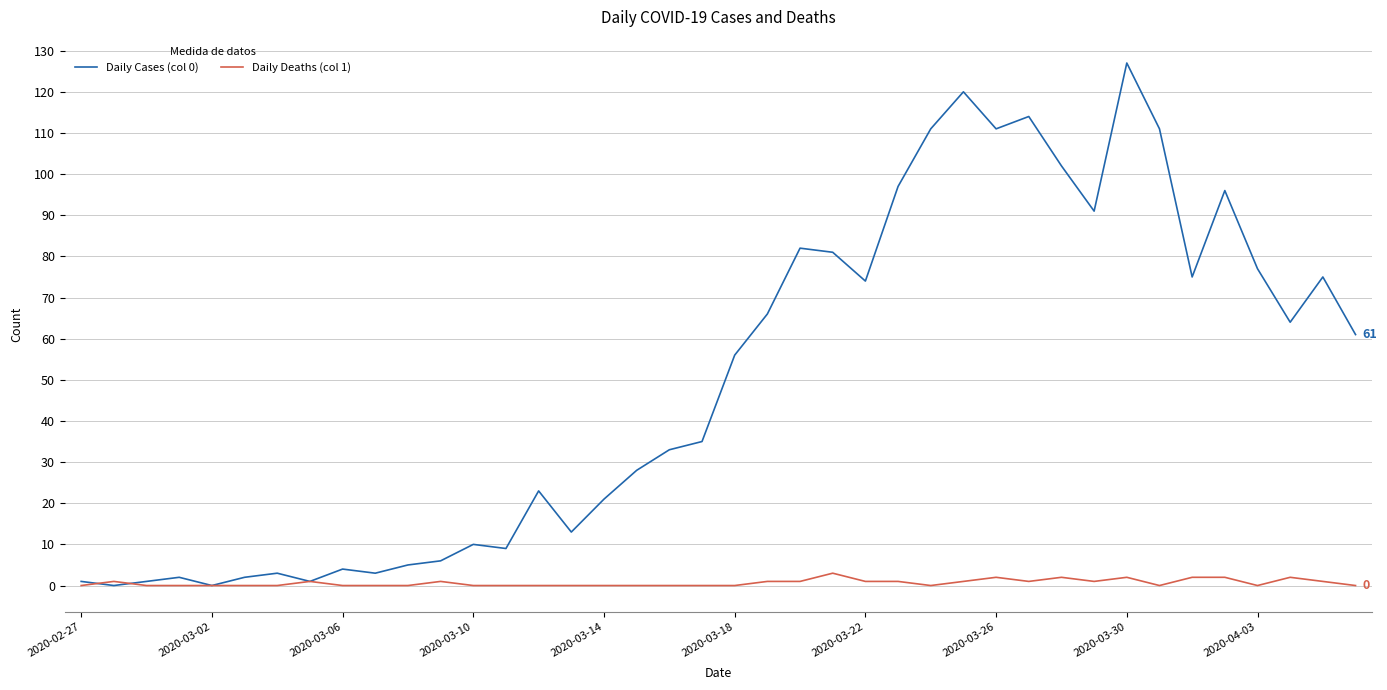

Which series has the largest range (max minus min)?

Daily Cases (col 0)